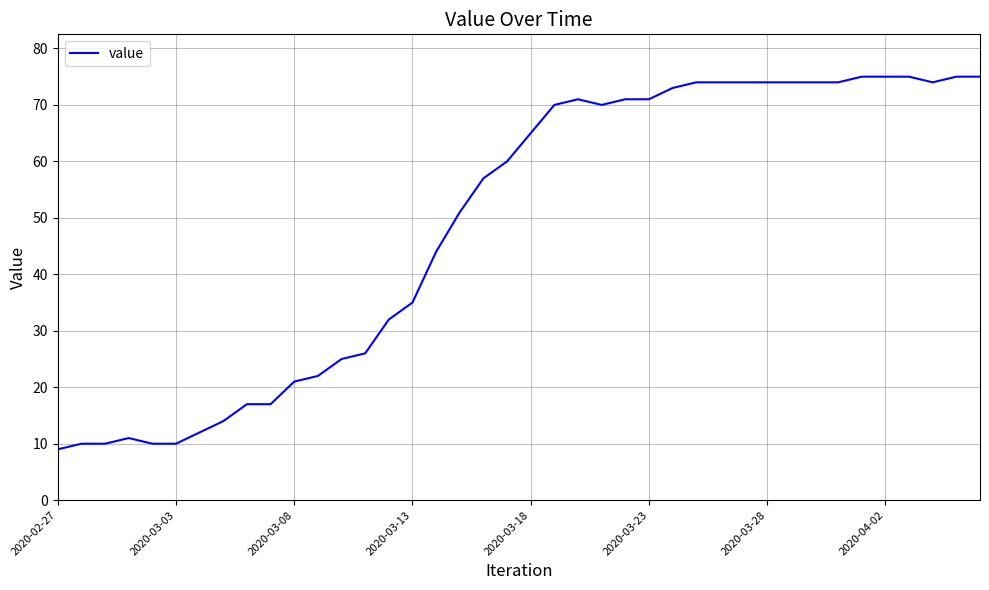

What is the maximum value shown in the chart?

75